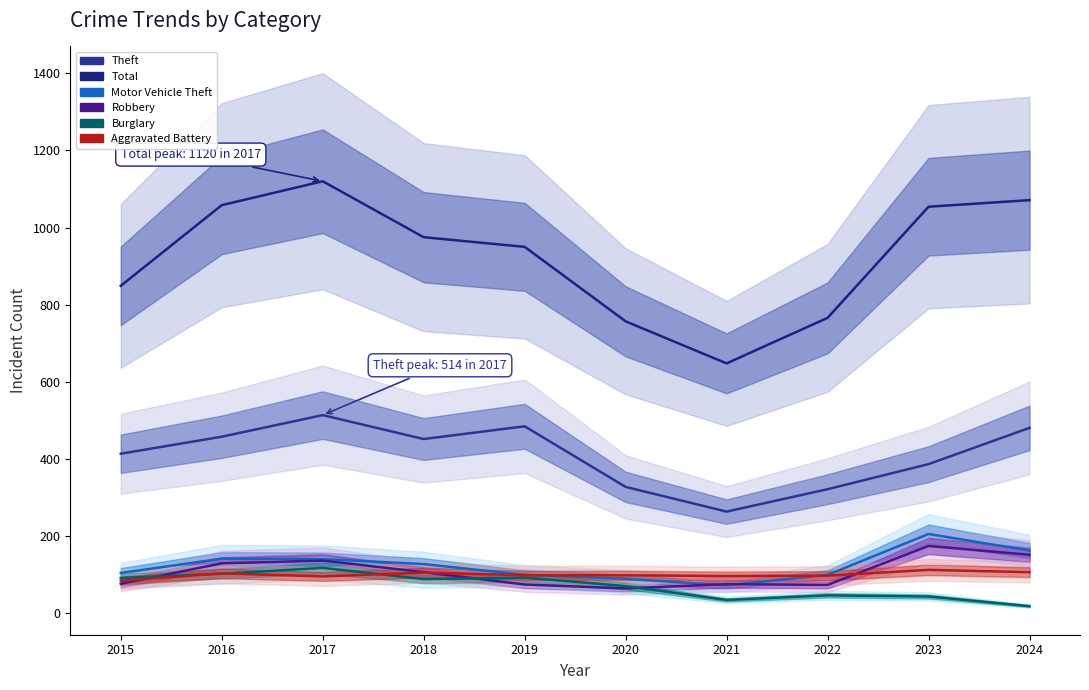

At which category does the chart reach its peak across all series?

2017